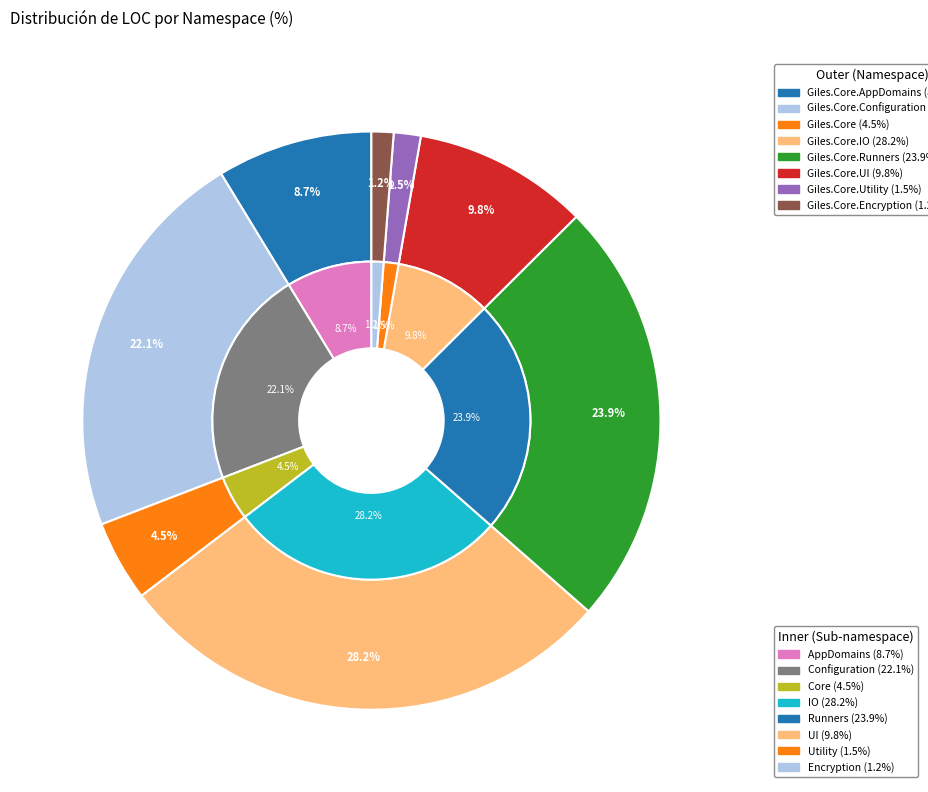

Do Giles.Core.Encryption and Giles.Core.AppDomains together represent more than half of the pie?

No